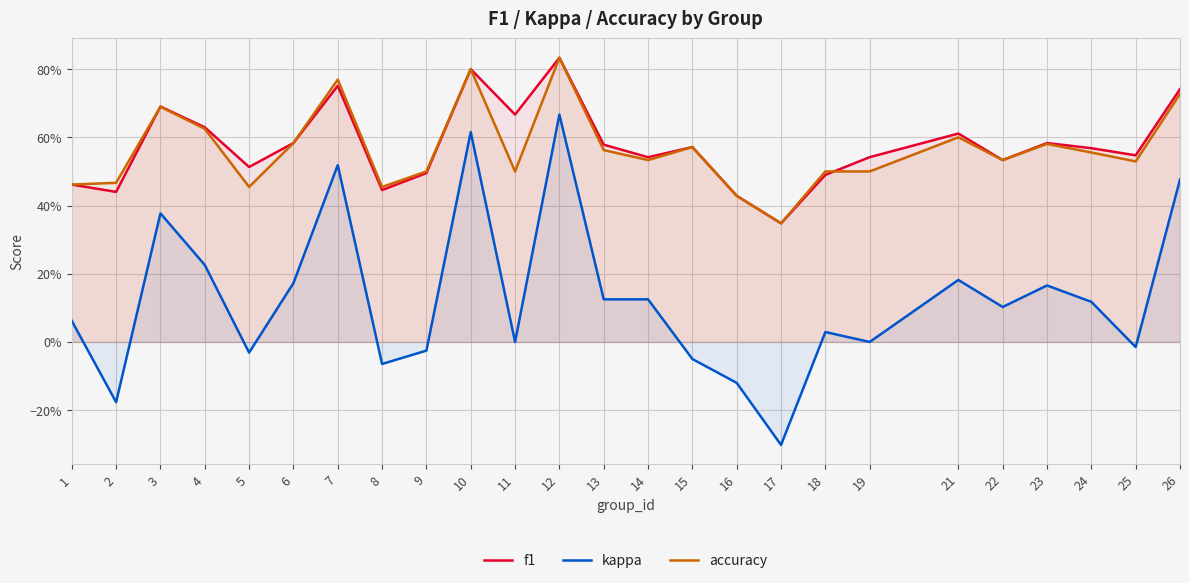

At which category is the sum across all series the highest?

12